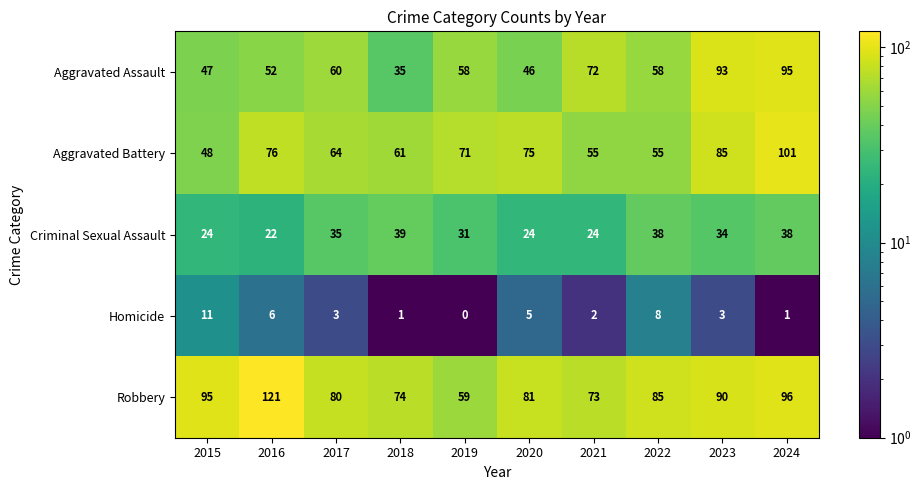

What is the difference between the highest and lowest values at 2023?

90